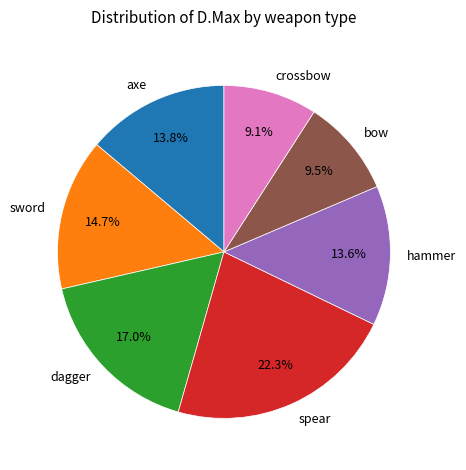

How many segments does this pie chart have?

7